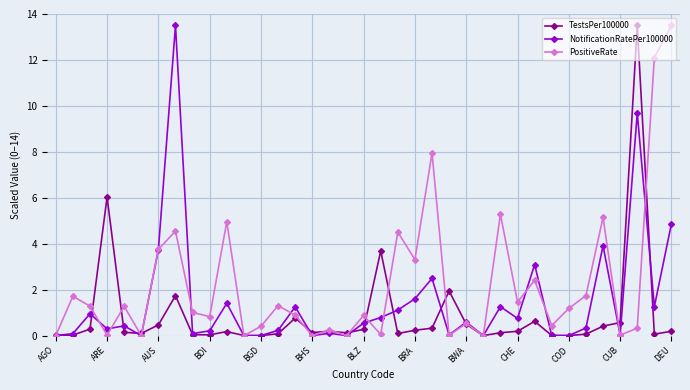

What is the maximum value shown in the chart?

13.5